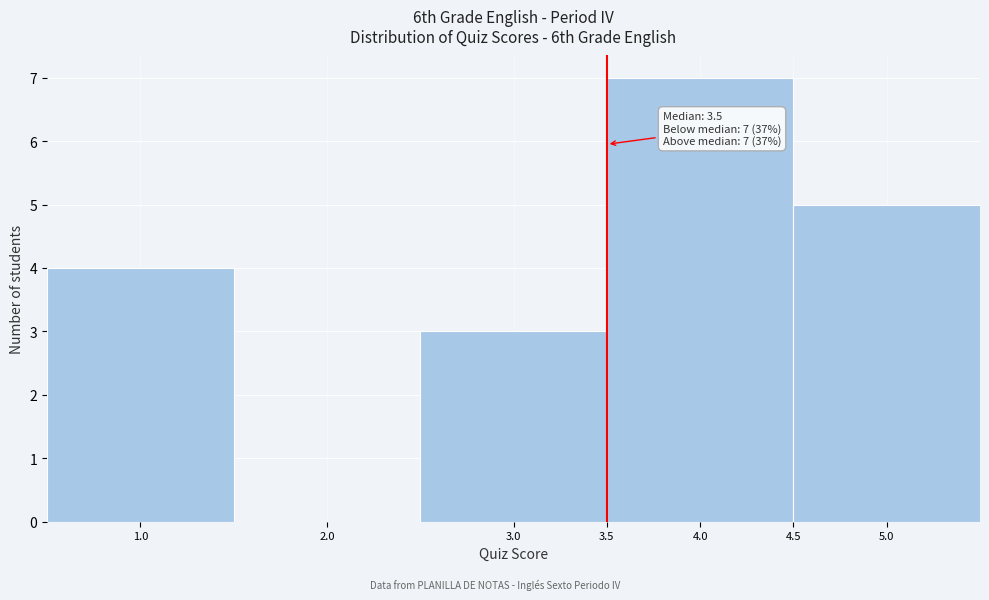

Over which range of the x-axis is the bar tallest?

3.5 to 4.5